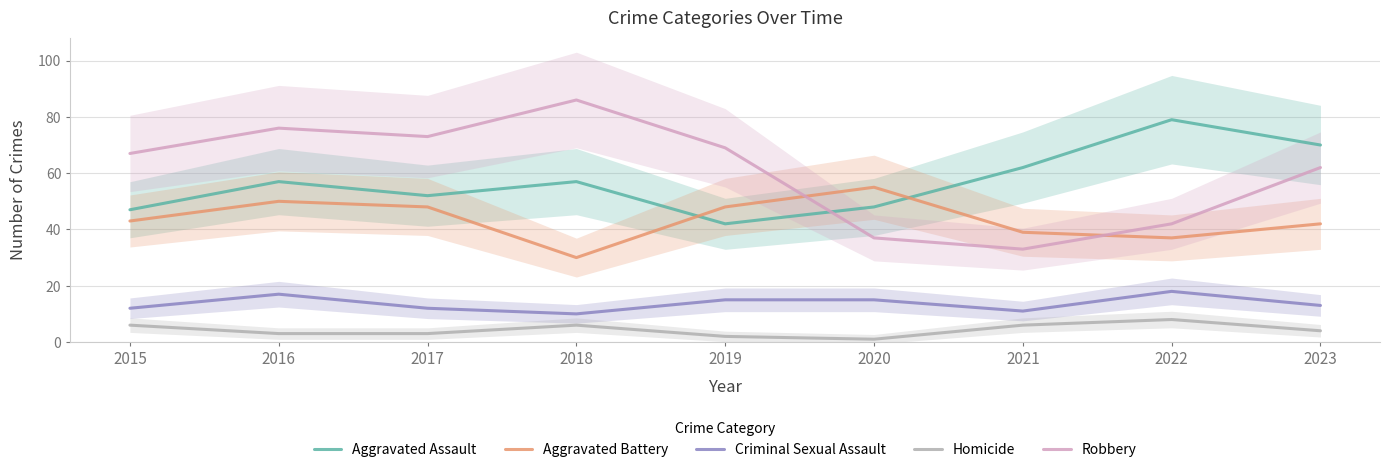

What are all the series names shown in the legend?

Aggravated Assault, Aggravated Battery, Criminal Sexual Assault, Homicide, Robbery